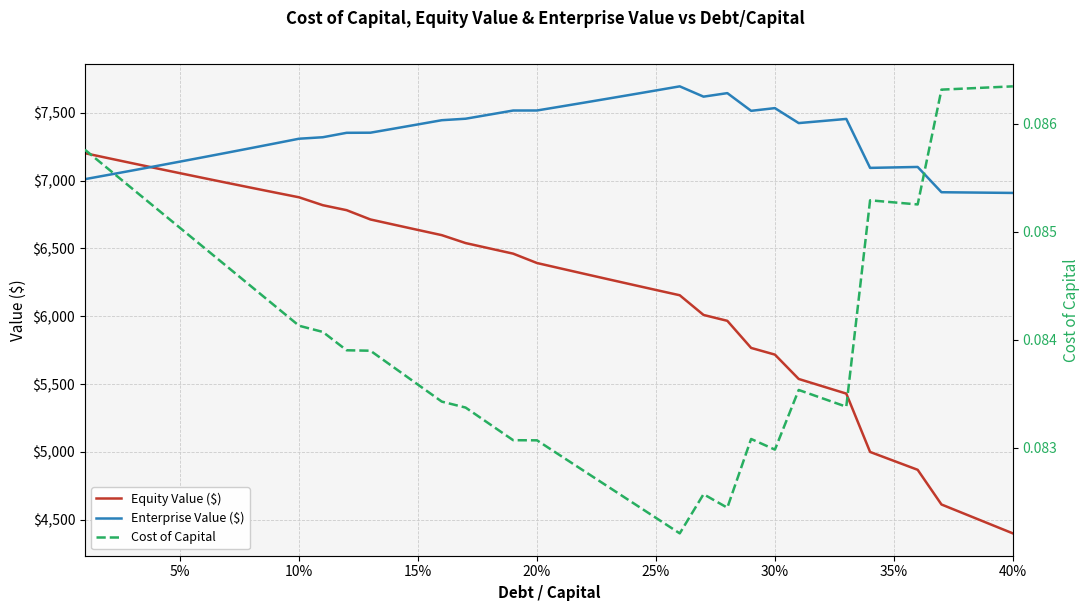

Rank the series by their maximum value, from highest to lowest.

Enterprise Value ($), Equity Value ($), Cost of Capital